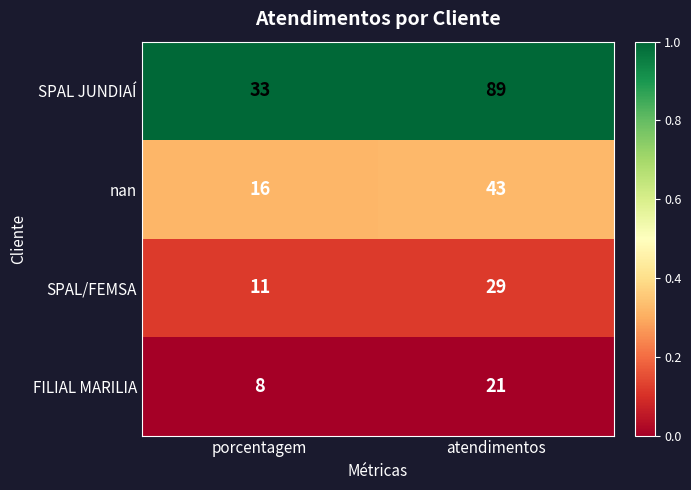

True or false: SPAL/FEMSA has a value of 4 at porcentagem.

False